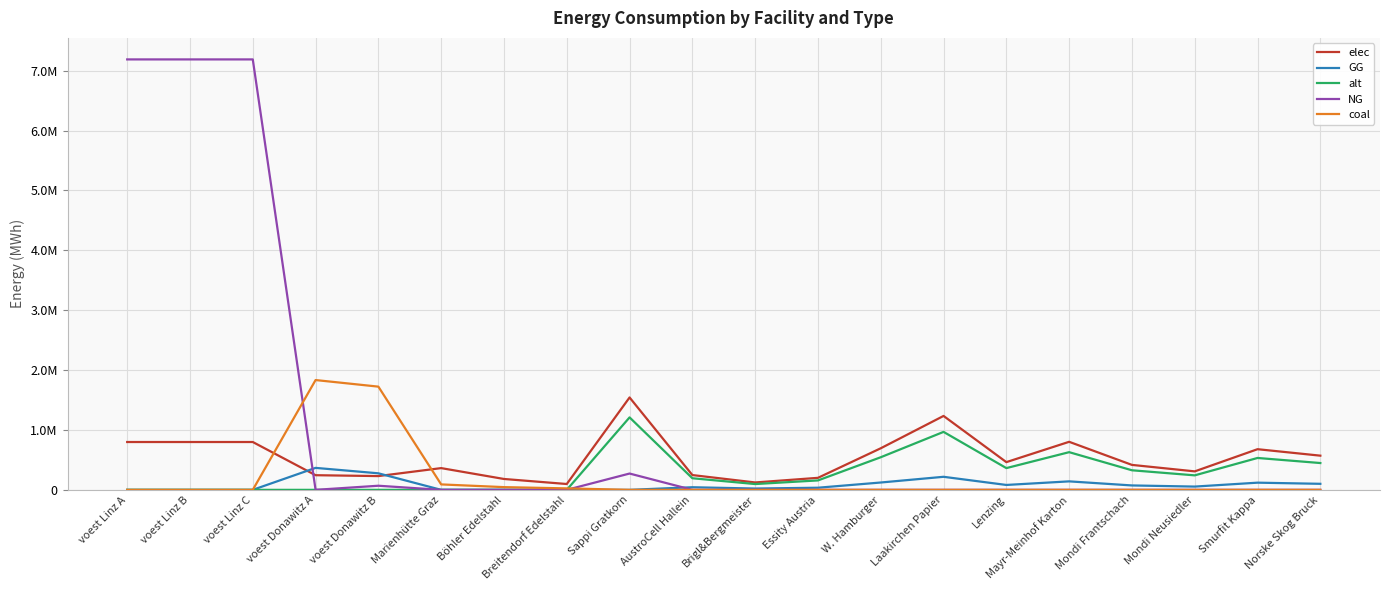

Is it true that alt equals 257812.8 at W. Hamburger?

False